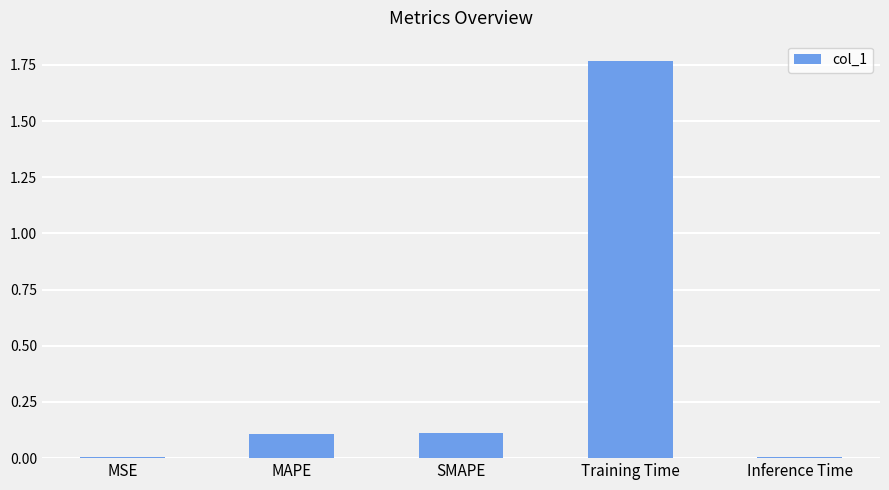

True or false: the data shows 0.2 at SMAPE.

False